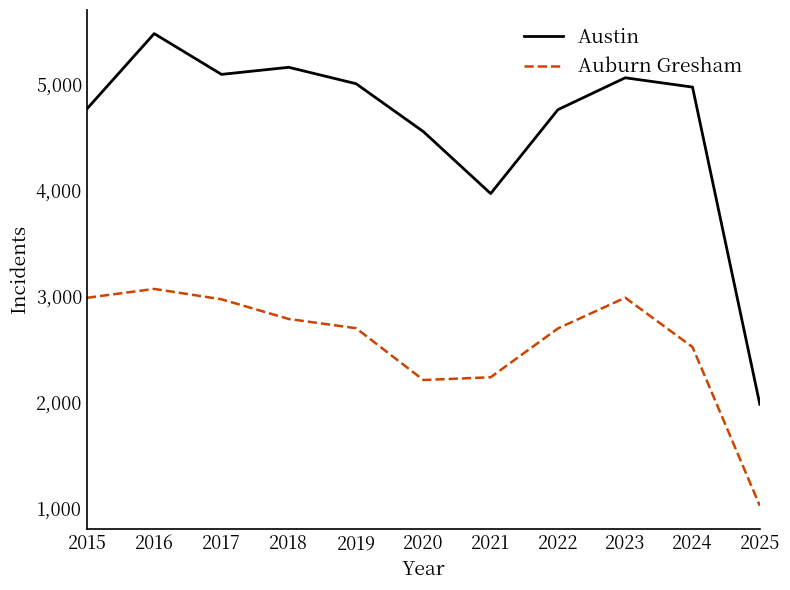

What is the highest value of the Auburn Gresham series?

3071